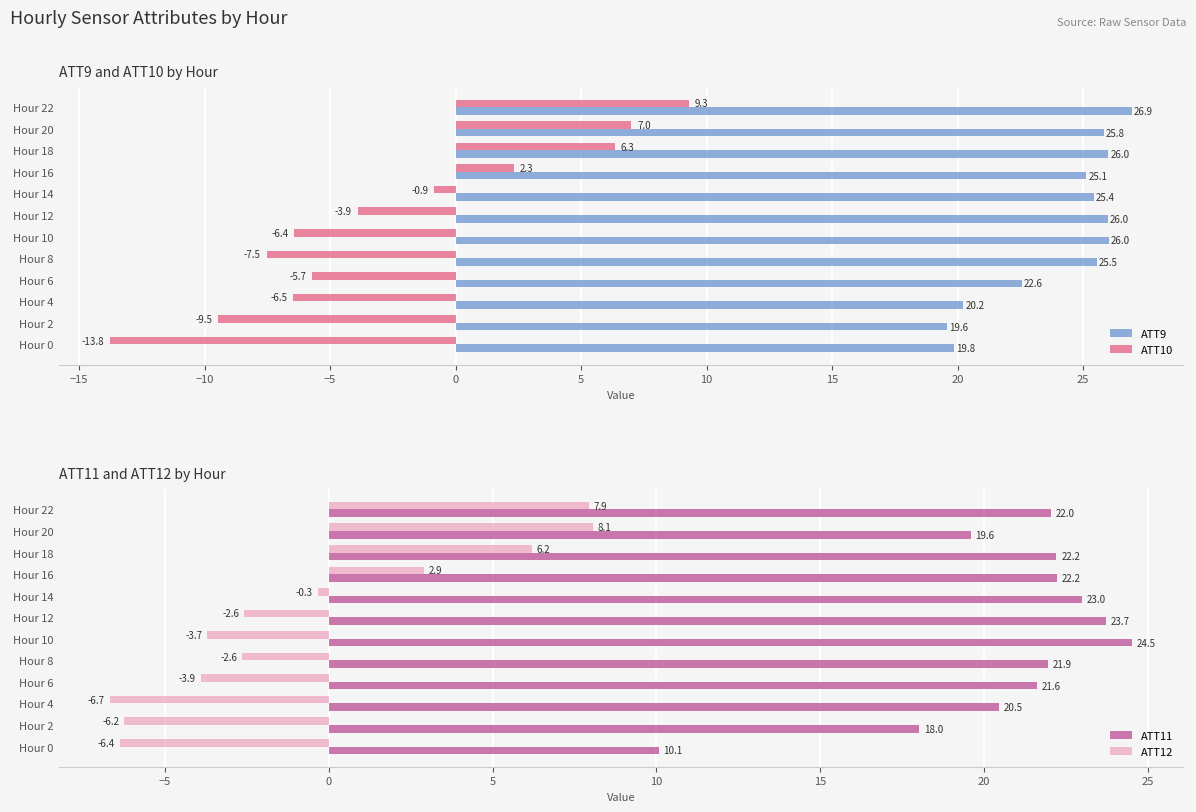

How many values in ATT10 are above zero?

4